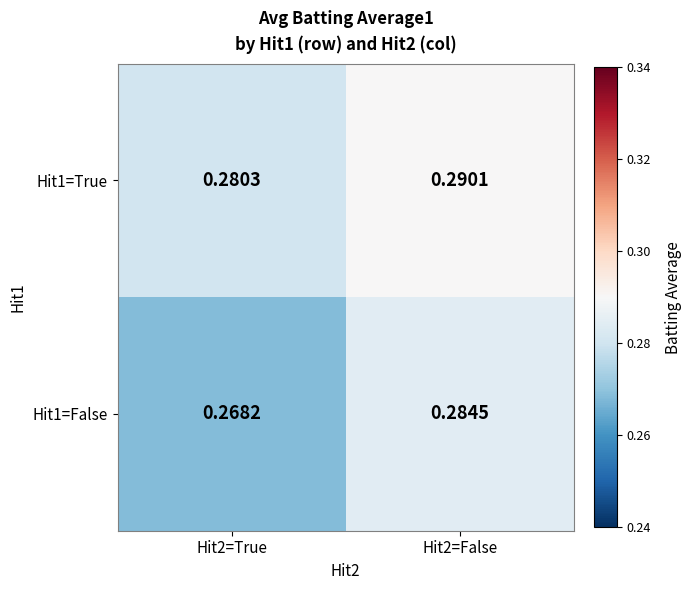

Is the value of Hit1=False at Hit2=True greater than the value of Hit1=True at Hit2=True?

No